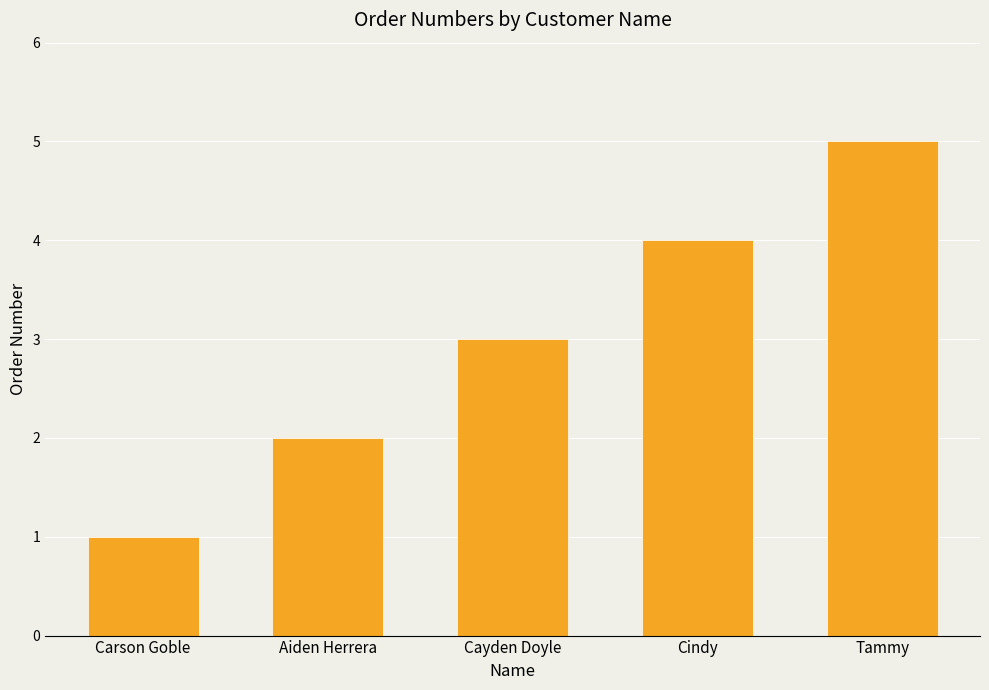

At which category does the chart reach its peak across all series?

Tammy